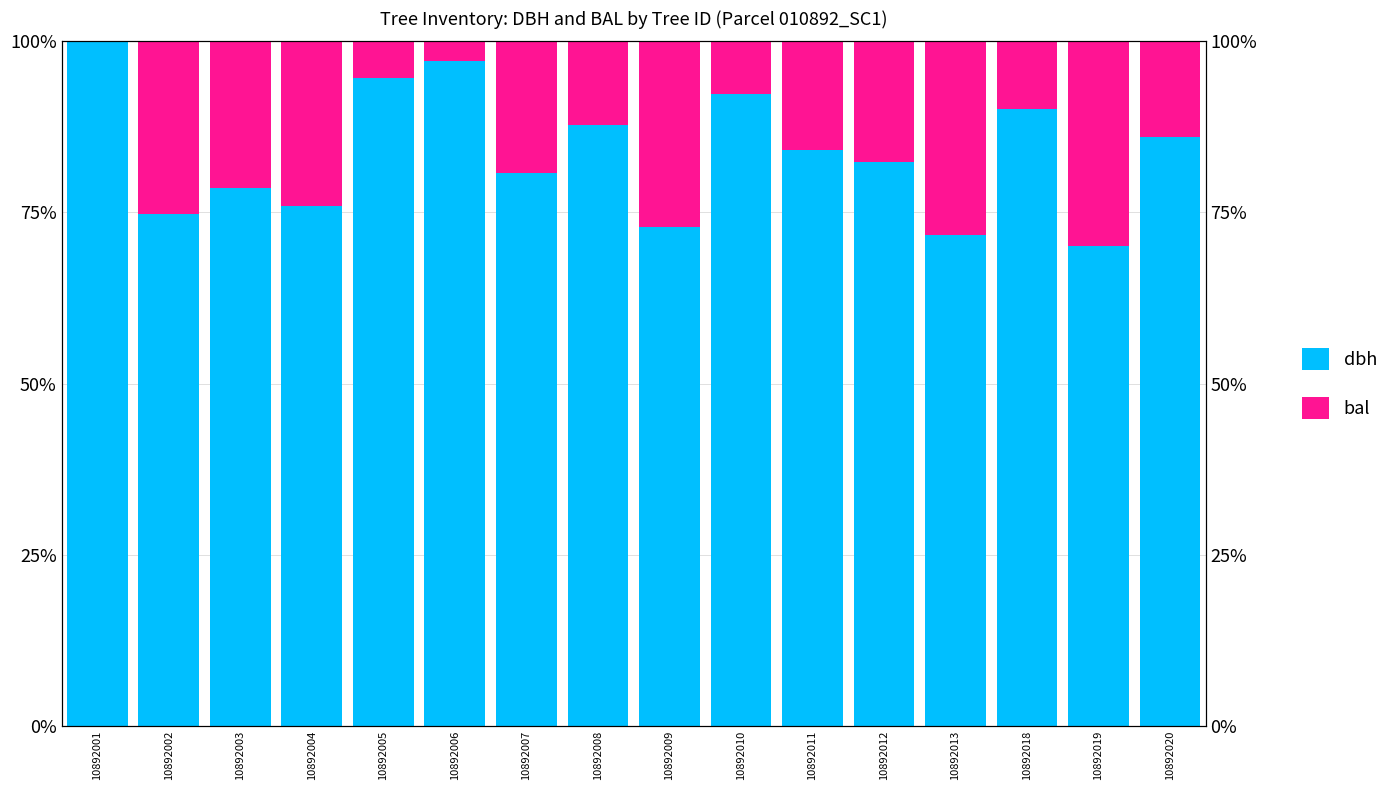

Reading left to right, extract all data points from this chart.

dbh: 10892001=100.0	10892002=74.7	10892003=78.6	10892004=75.9	10892005=94.6	10892006=97.1	10892007=80.7	10892008=87.8	10892009=72.8	10892010=92.3	10892011=84.1	10892012=82.4	10892013=71.7	10892018=90.1	10892019=70.0	10892020=86.1
bal: 10892001=0.0	10892002=25.3	10892003=21.4	10892004=24.1	10892005=5.4	10892006=2.9	10892007=19.3	10892008=12.2	10892009=27.2	10892010=7.7	10892011=15.9	10892012=17.6	10892013=28.3	10892018=9.9	10892019=30.0	10892020=13.9